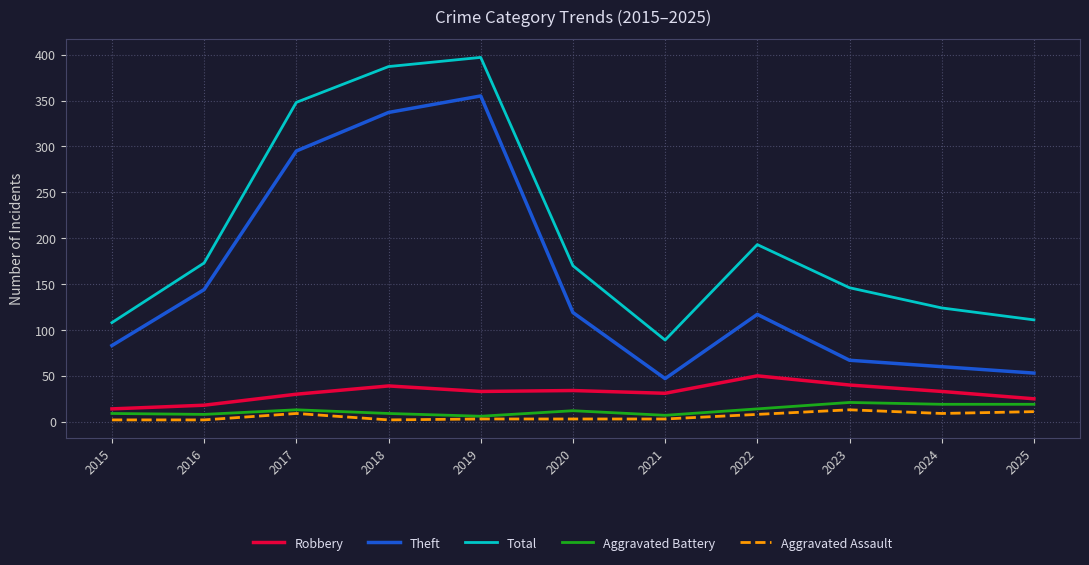

What are all the series names shown in the legend?

Robbery, Theft, Total, Aggravated Battery, Aggravated Assault